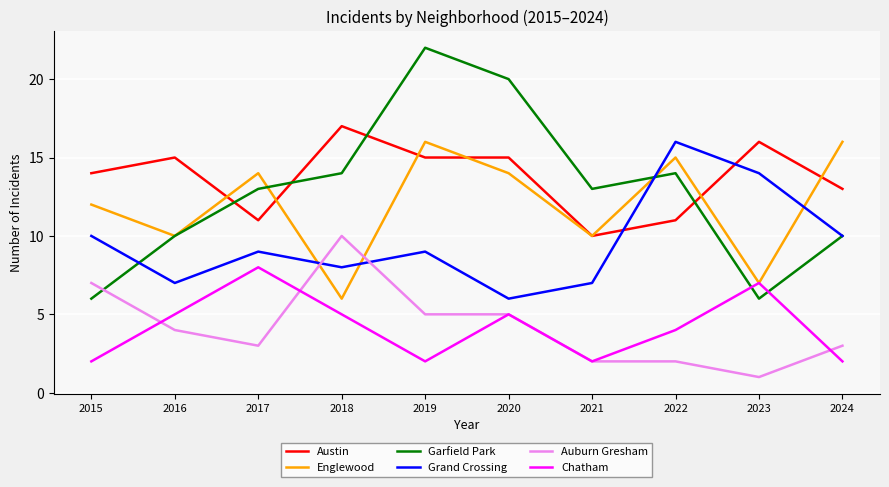

Between which two adjacent categories do Austin and Garfield Park first intersect?

2016 and 2017